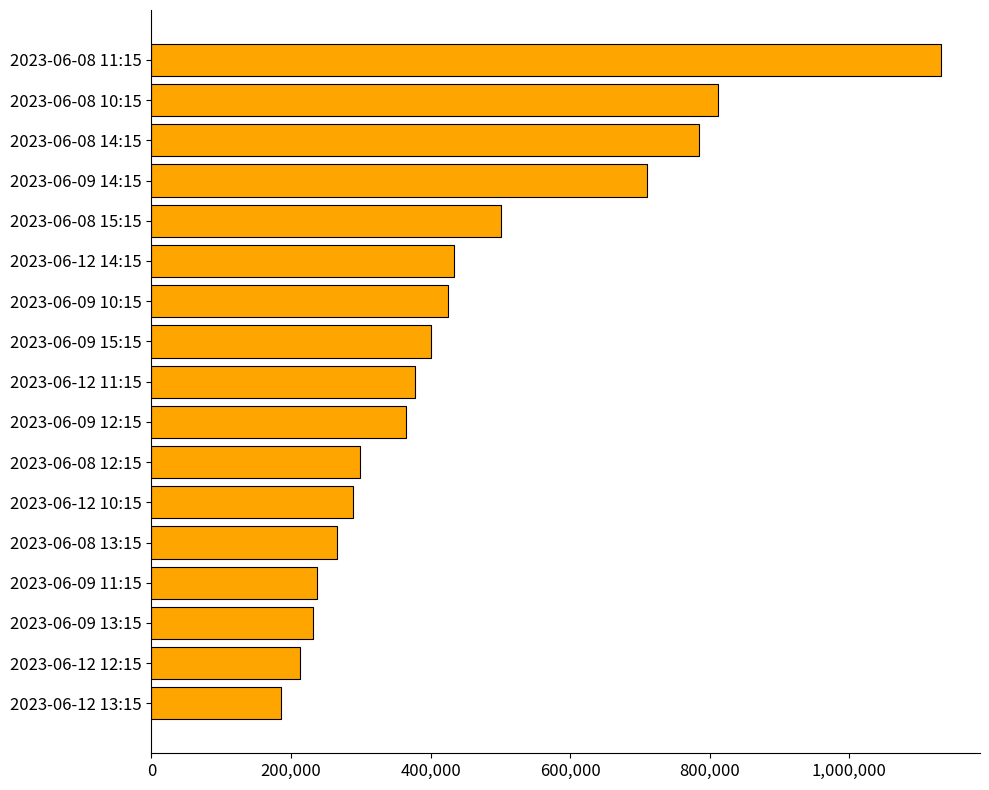

Are the bars grouped side by side (vs. stacked)?

No